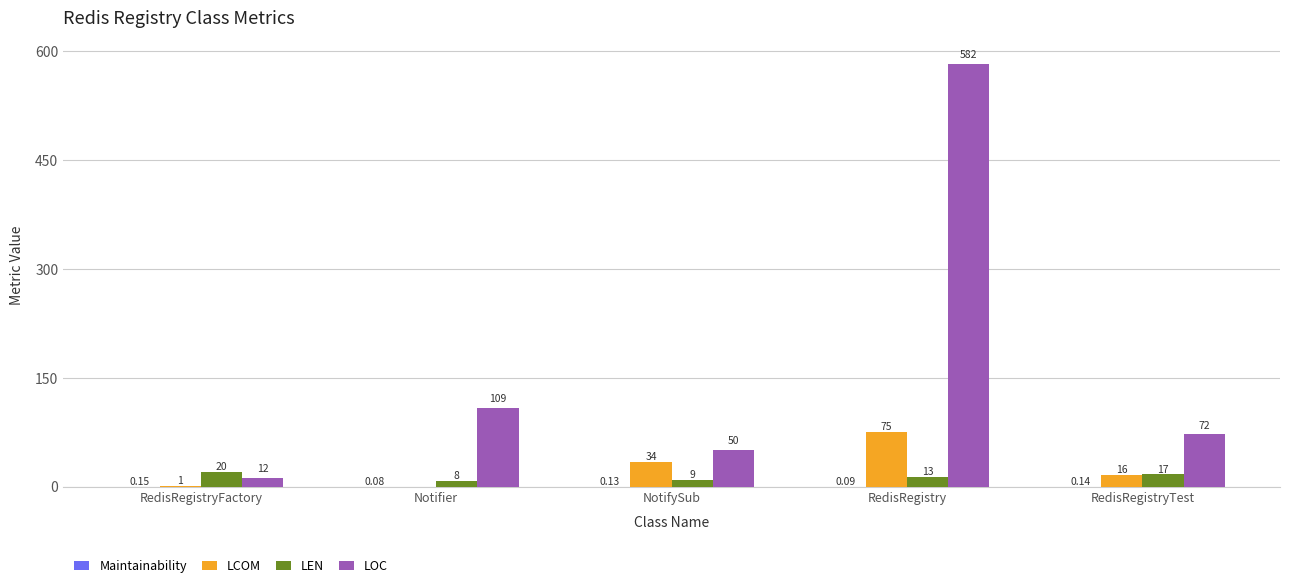

Is the value of LOC at NotifySub greater than the value of LCOM at RedisRegistryFactory?

Yes